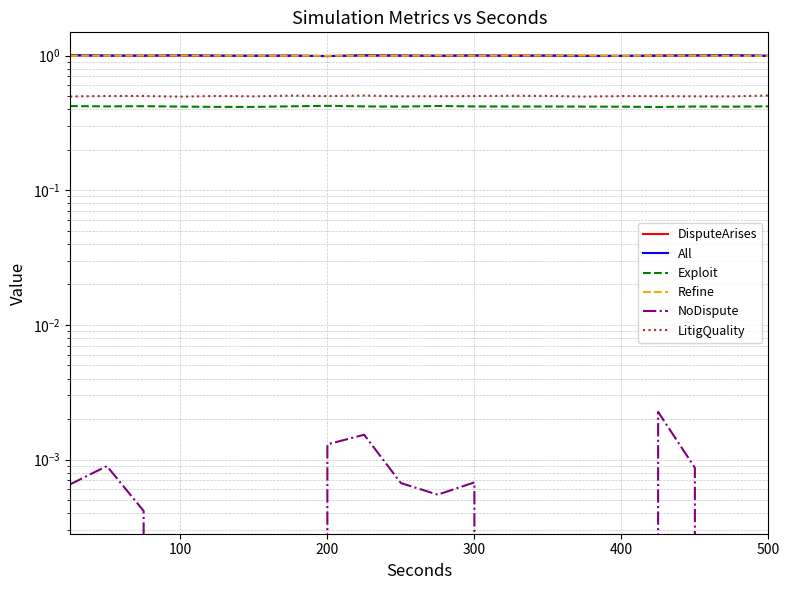

What is the sum of all LitigQuality values?

10.0